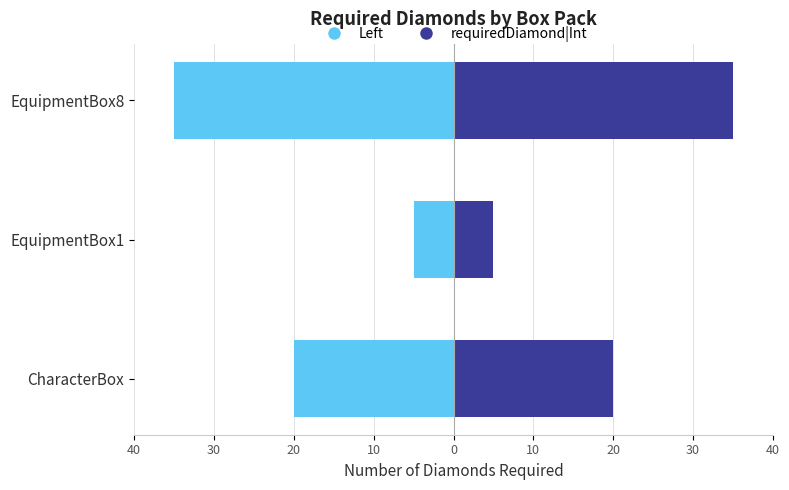

Reading left to right, what are all the values shown in this chart?

Box Value (Left): -20	-5	-35
requiredDiamond|Int: 20	5	35